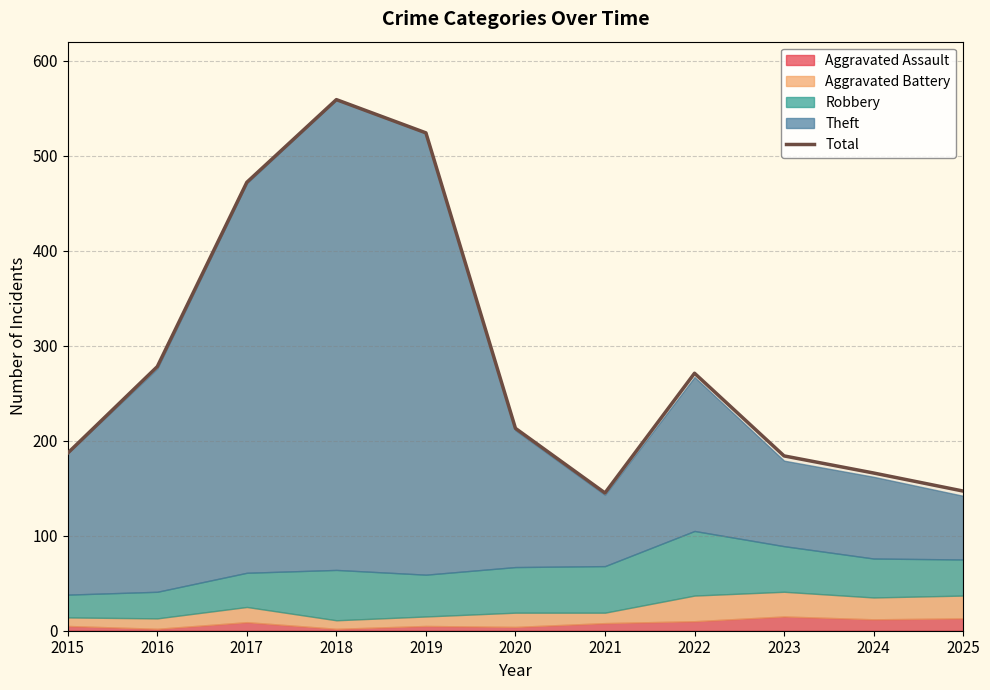

What is the average value?

286